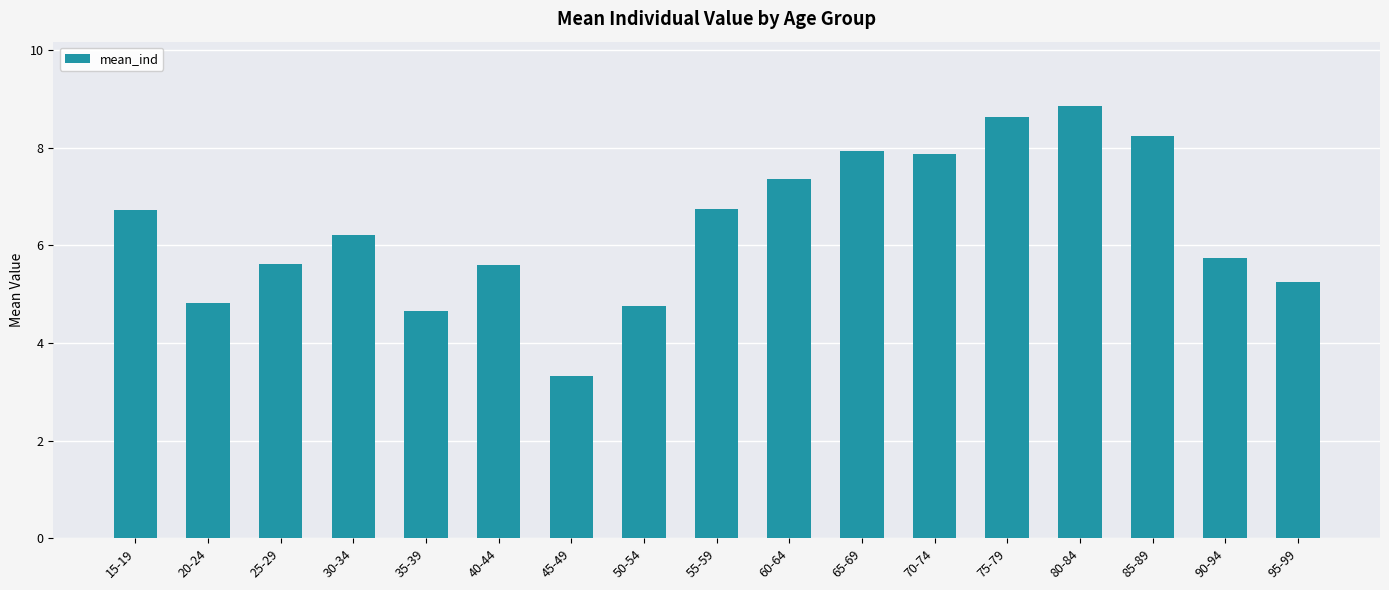

Is it true that the value at 20-24 is 8.5?

False